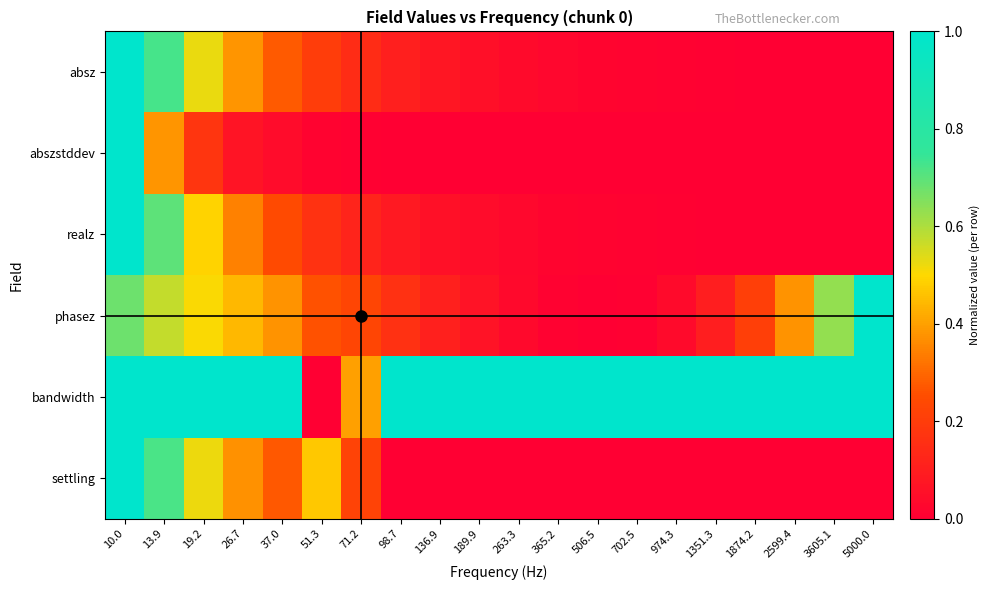

At how many categories does at least one series exceed 0?

20